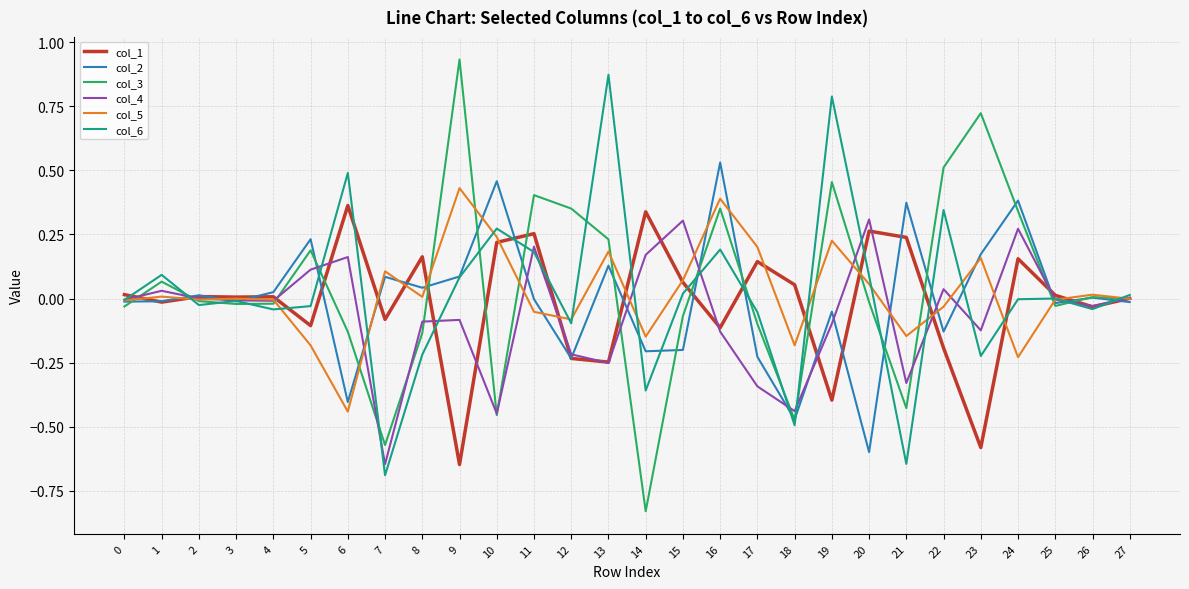

What are all the series names shown in the legend?

col_1, col_2, col_3, col_4, col_5, col_6